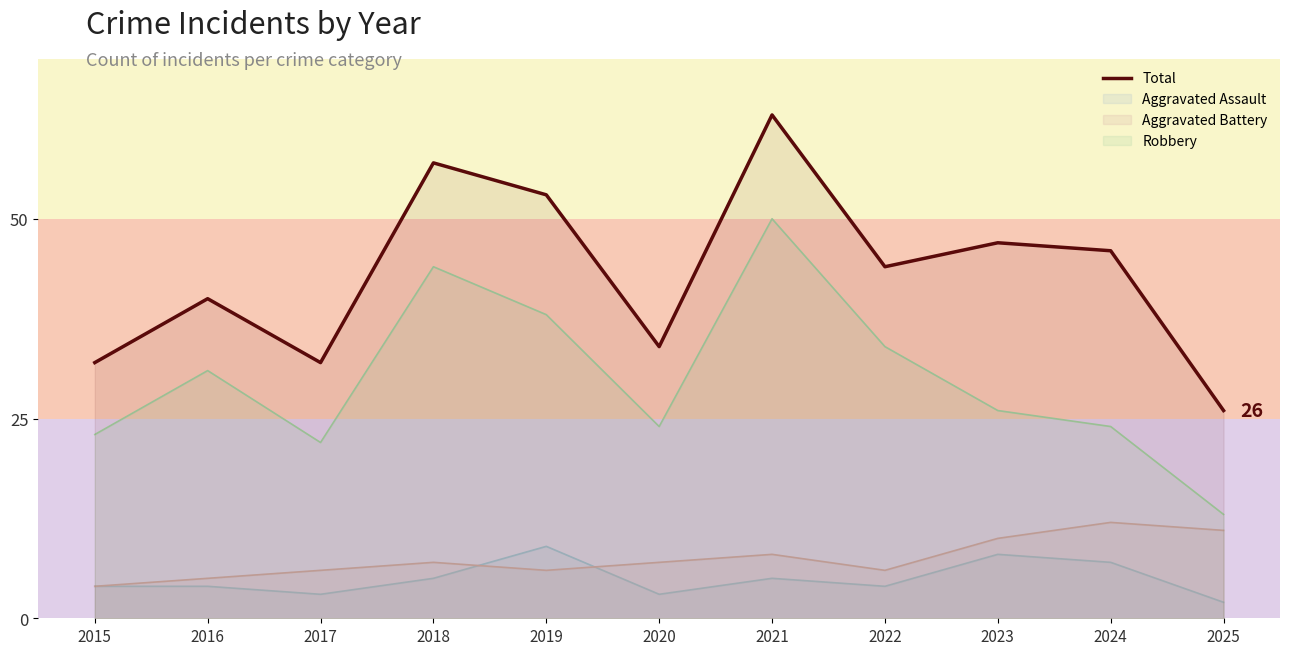

Where is the first local minimum?

2017